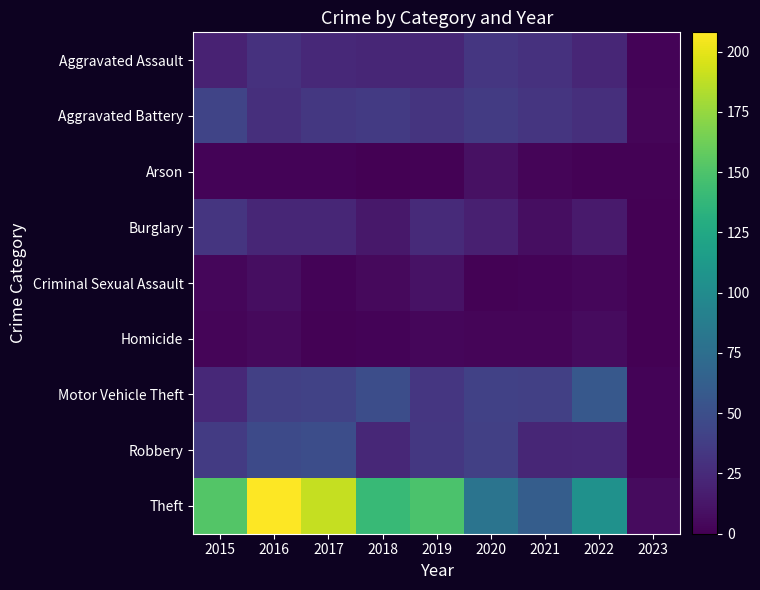

Count the number of data series in this chart.

9